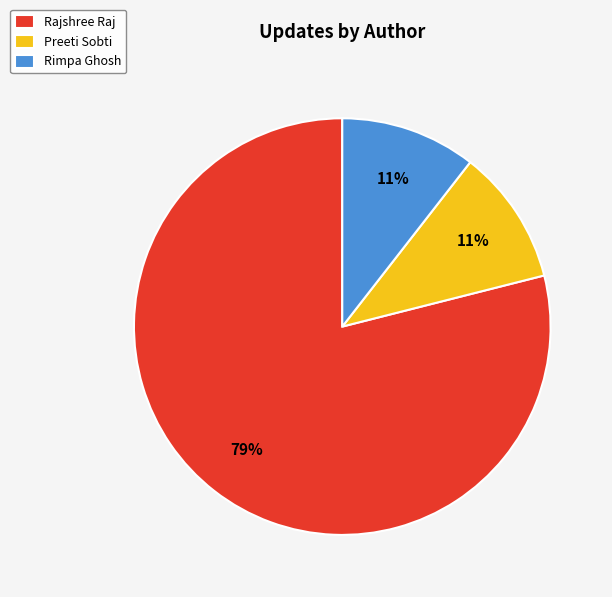

What is the majority slice?

Rajshree Raj